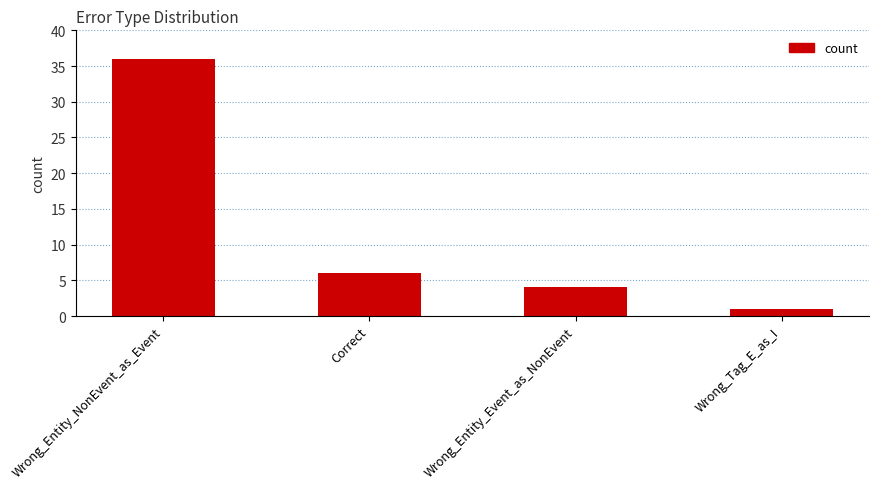

Between Wrong_Entity_Event_as_NonEvent and Wrong_Entity_NonEvent_as_Event, which is larger?

Wrong_Entity_NonEvent_as_Event